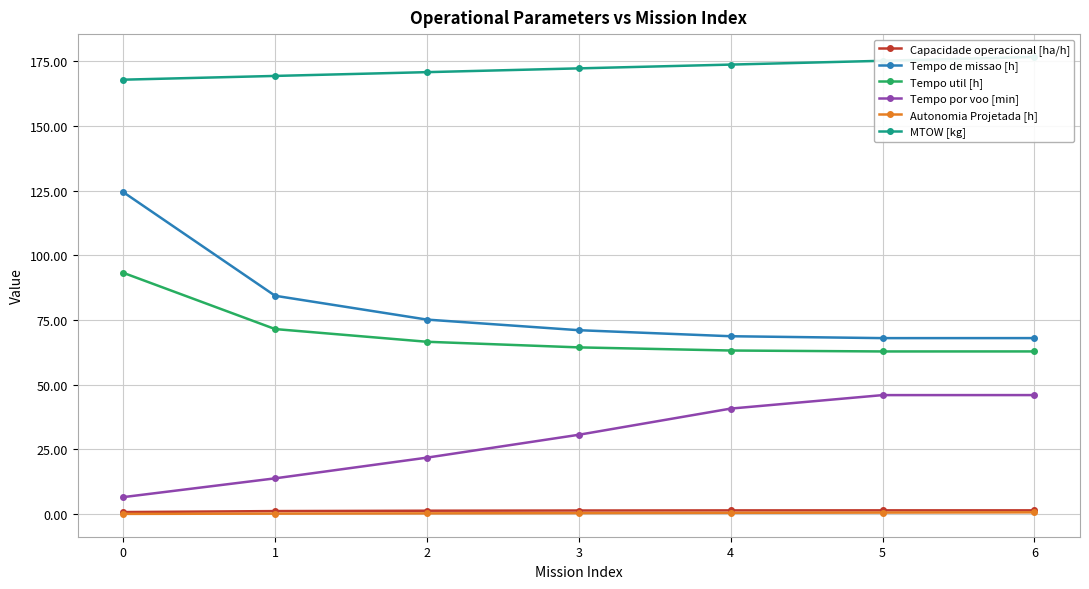

How many lines are shown in the chart?

6